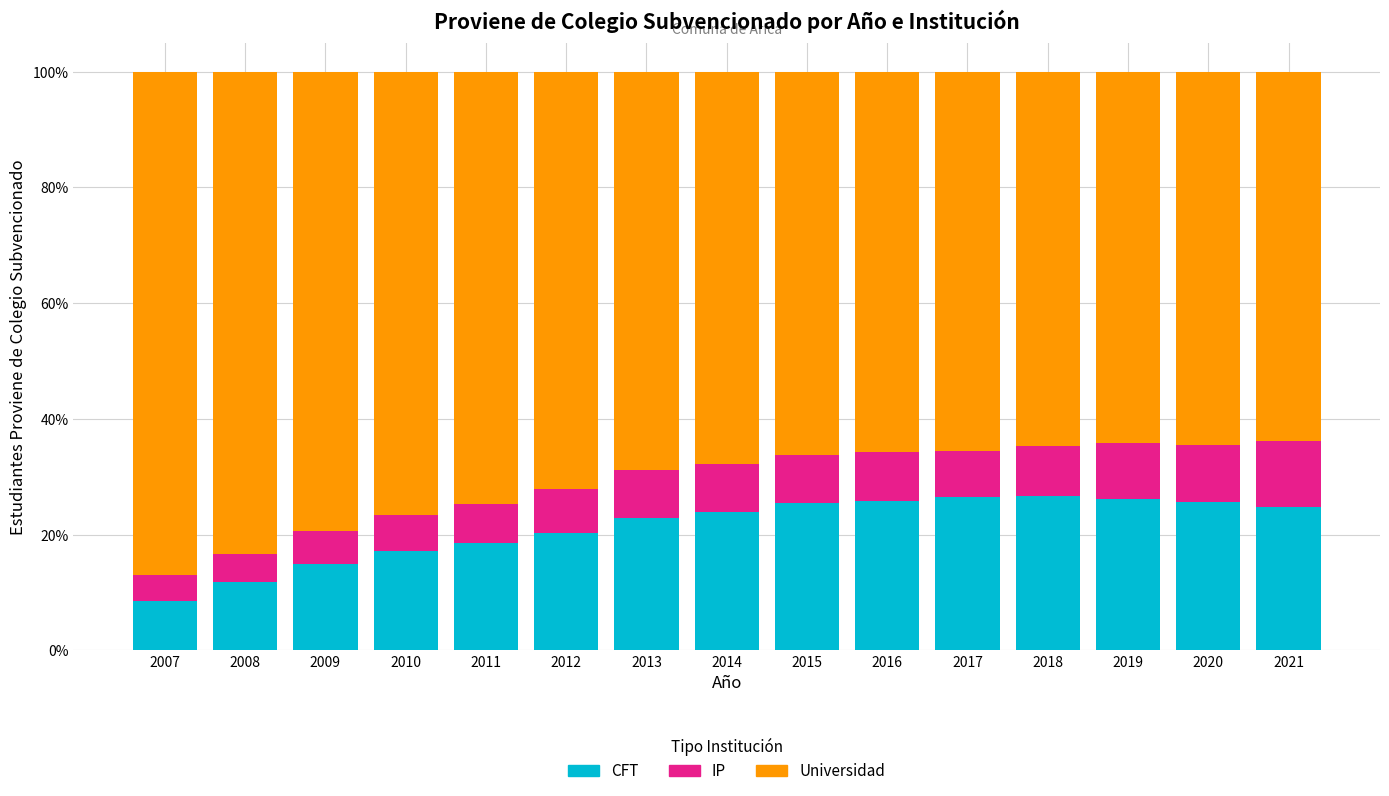

Read the CFT value at 2014.

24.0